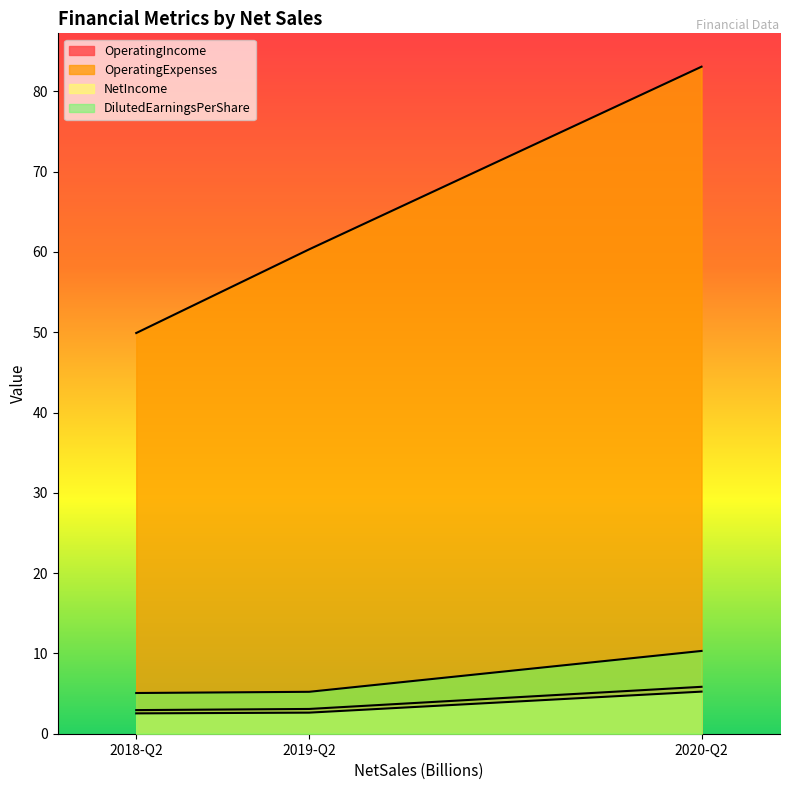

Reading left to right, extract all data points from this chart.

OperatingIncome: 2.9	3.1	5.8
OperatingExpenses: 49.9	60.3	83.1
NetIncome: 2.5	2.6	5.2
DilutedEarningsPerShare: 5.1	5.2	10.3